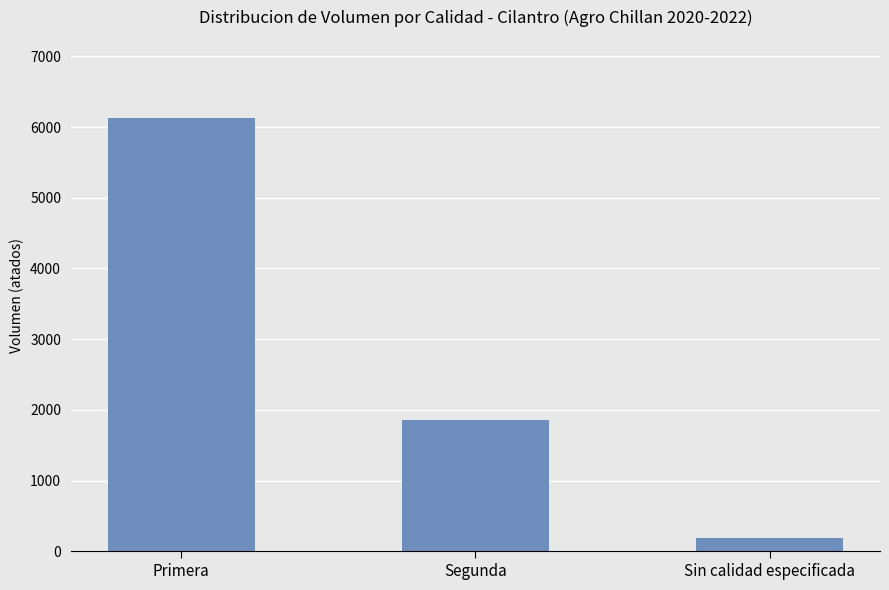

The chart shows a value of 190 at Sin calidad especificada. True or false?

True